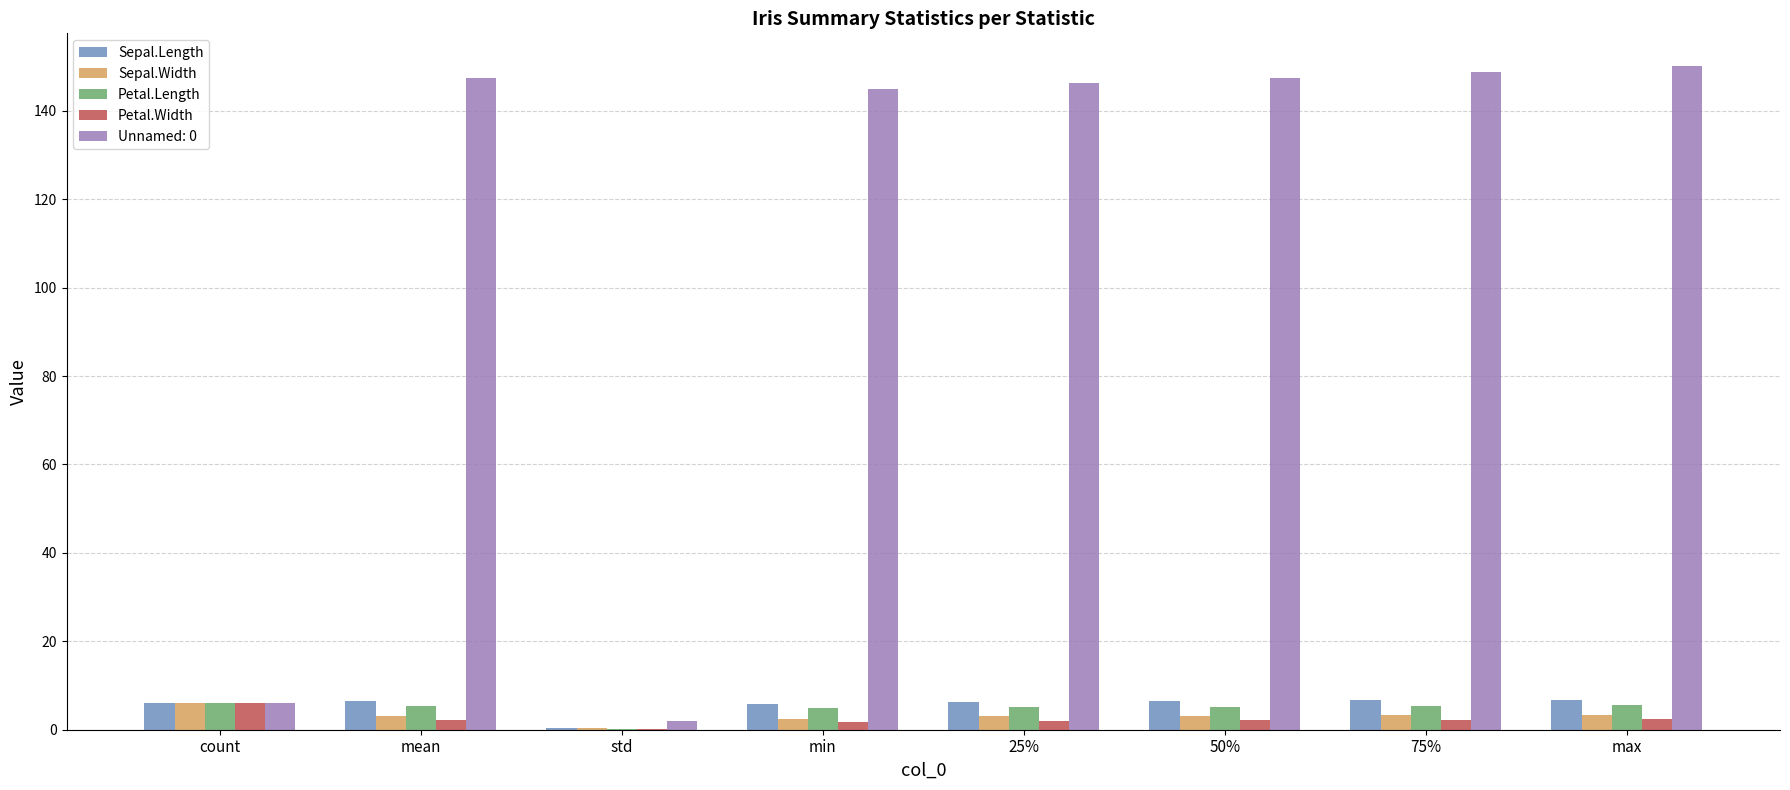

Is the value of Petal.Length at 75% greater than the value of Unnamed: 0 at 25%?

No